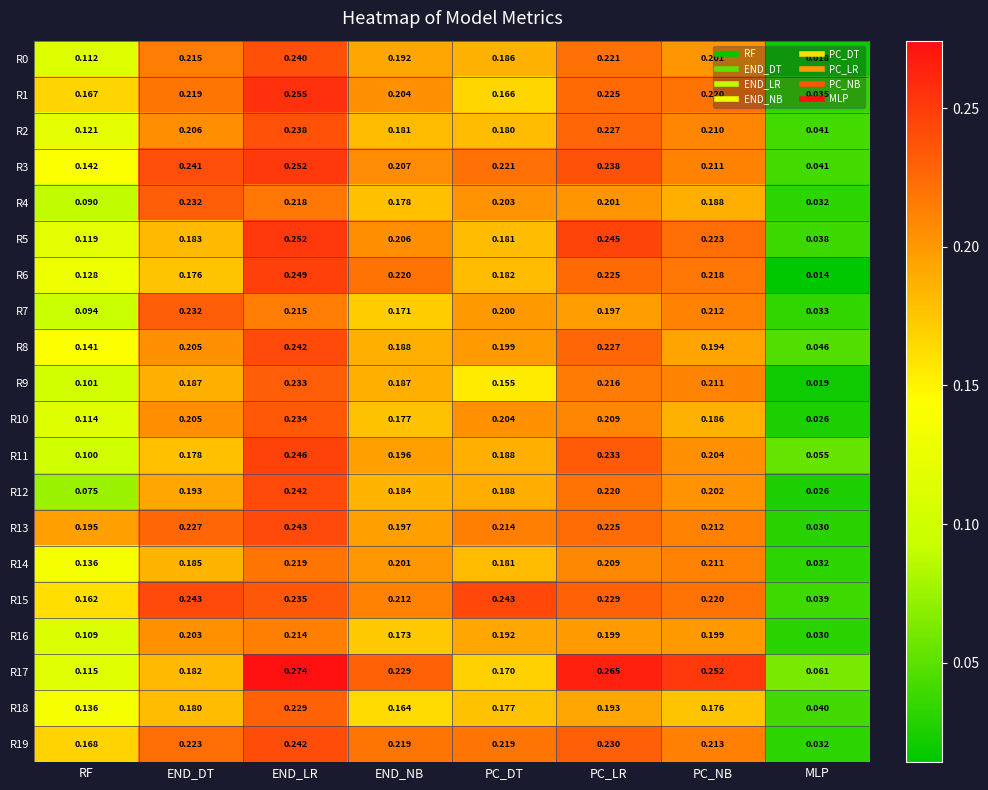

At which label does R14 reach its peak?

END_LR